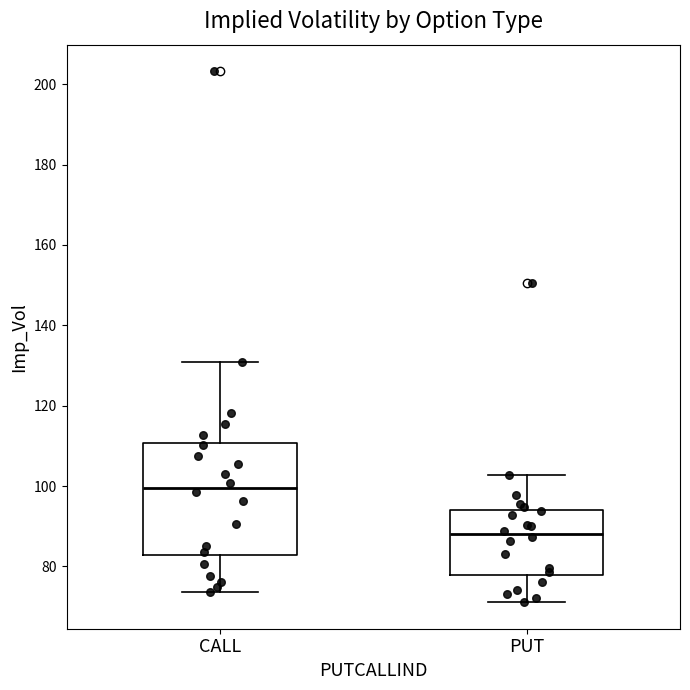

Reading left to right, transcribe this box plot: for each box, give where its median line is, the range the box spans, and where its two whiskers end, as read against the y-axis. The values are not printed on the chart, so give them approximately, as read against the axis.

CALL: median 100, box 82 to 110, whiskers 74 to 130
PUT: median 88, box 78 to 94, whiskers 72 to 102